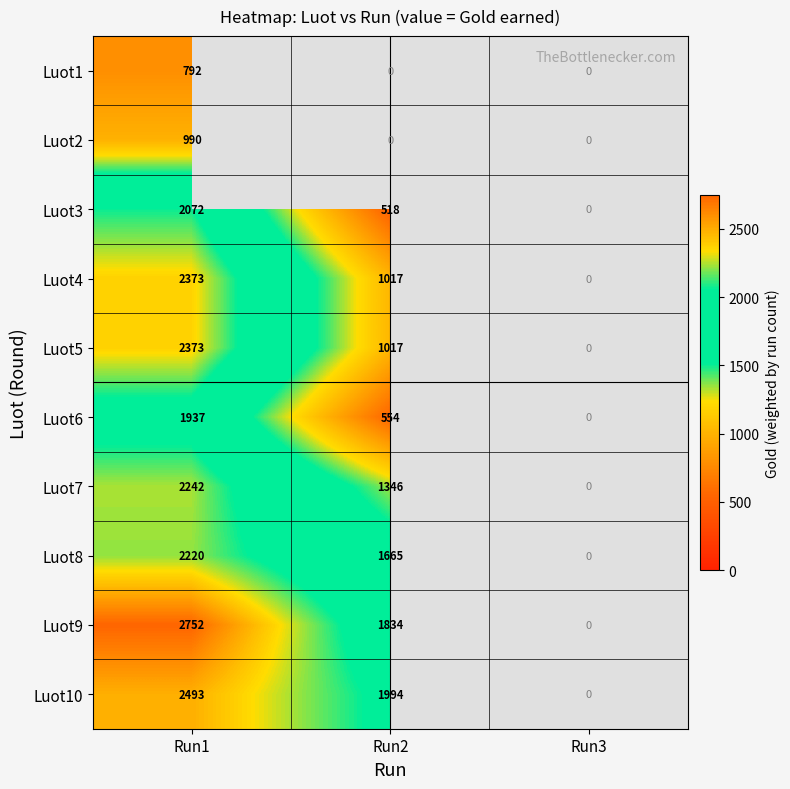

What is the total value across all series at Run1?

20244